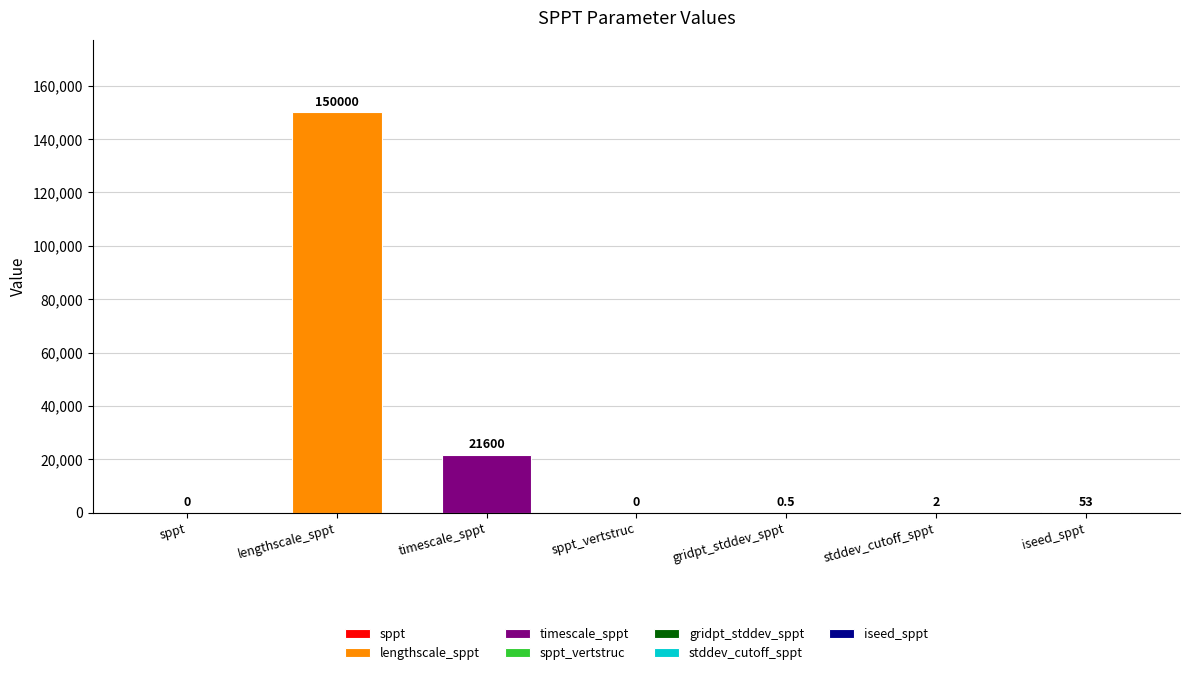

Which label corresponds to the smallest value in the chart?

sppt